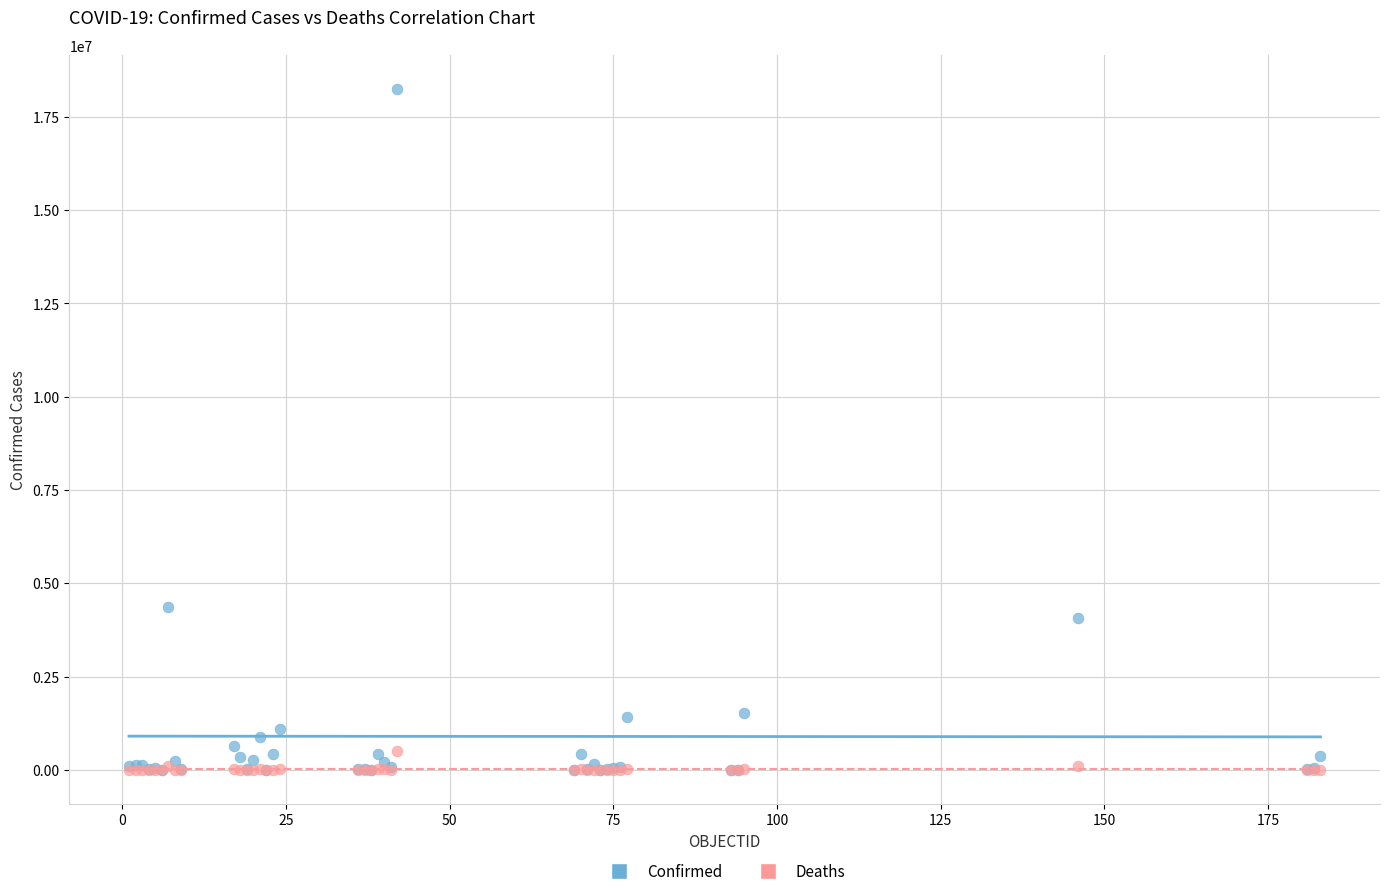

In the Confirmed series, what Y value is closest to 9121869?

4350564